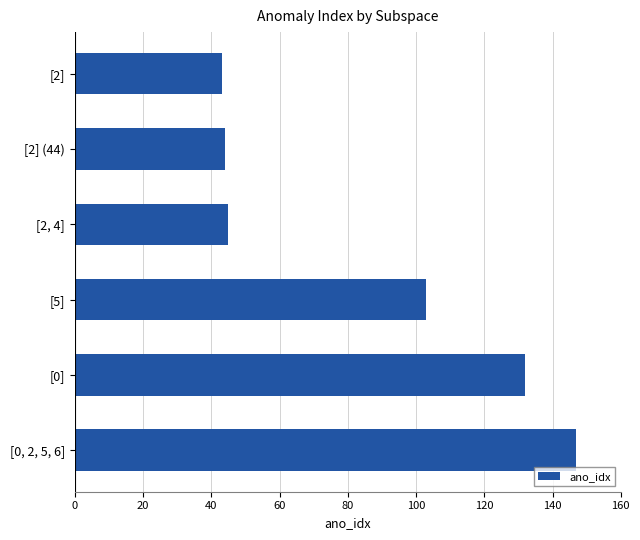

How many bars are there in total?

6